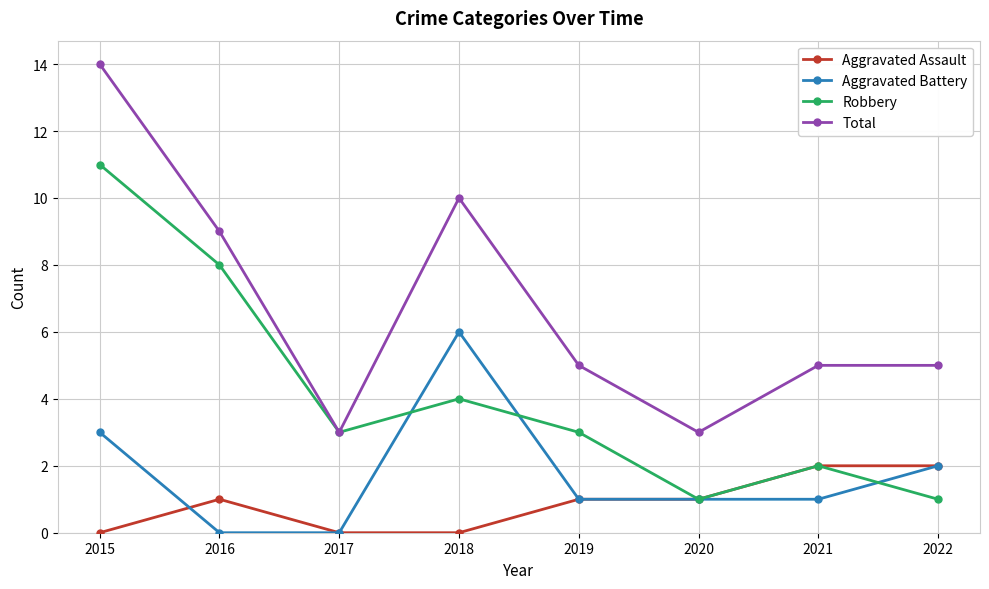

What is the difference between the second highest and second lowest values in the Robbery series?

7